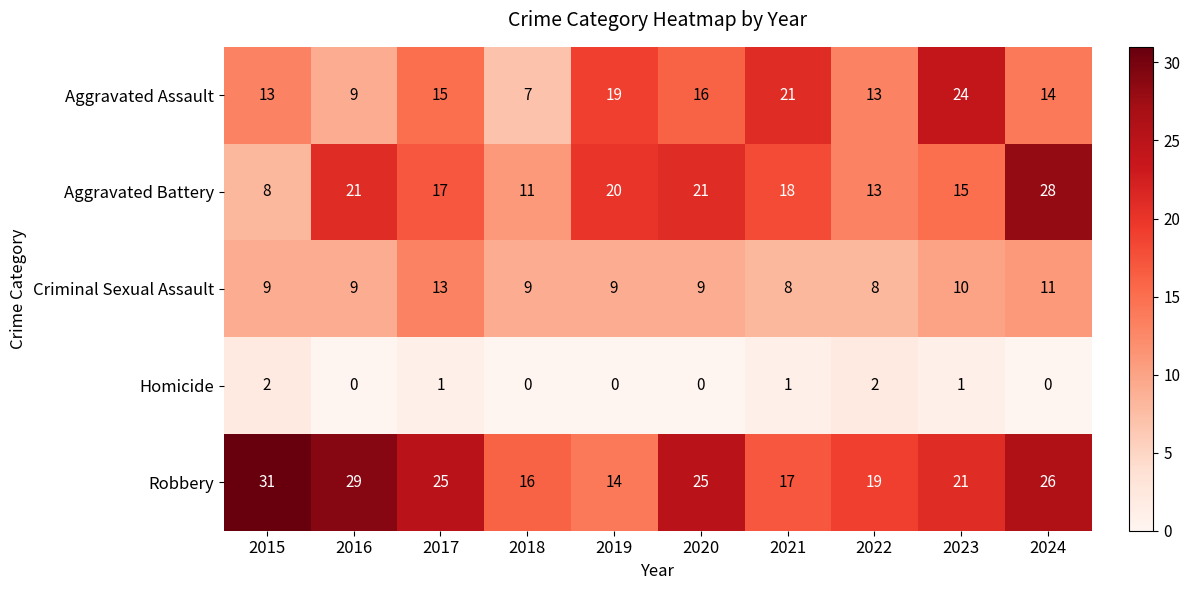

What is the average value of the Aggravated Assault series?

15